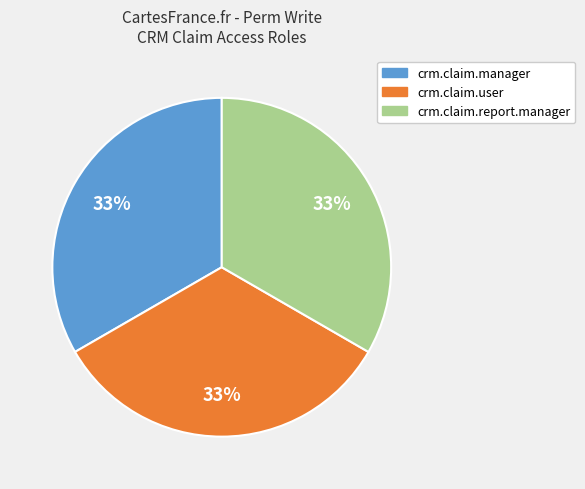

To the nearest percent, what is the average slice percentage?

33%